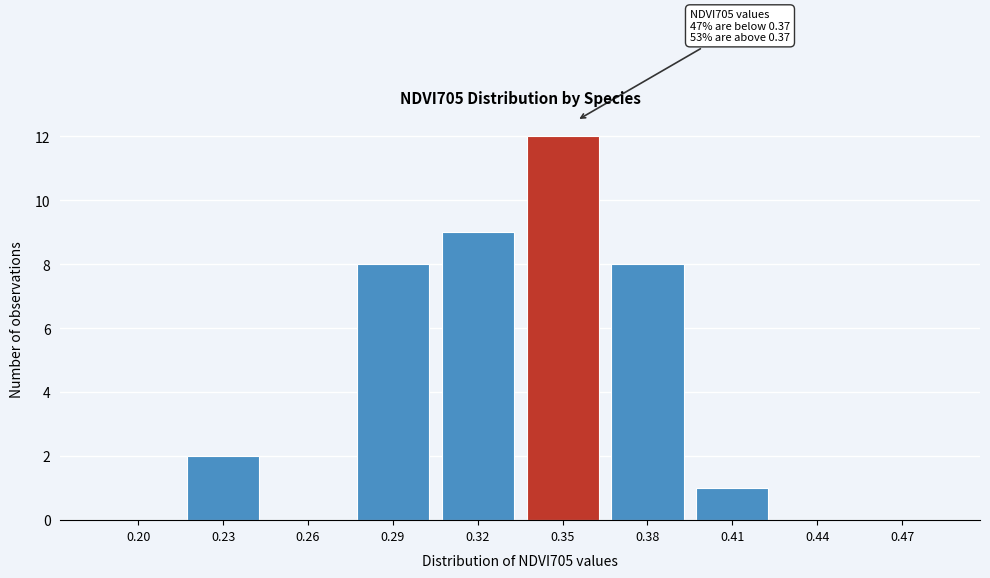

Reading right to left, transcribe all the data shown in this chart.

0.47=0	0.44=0	0.41=1	0.38=8	0.35=12	0.32=9	0.29=8	0.26=0	0.23=2	0.20=0